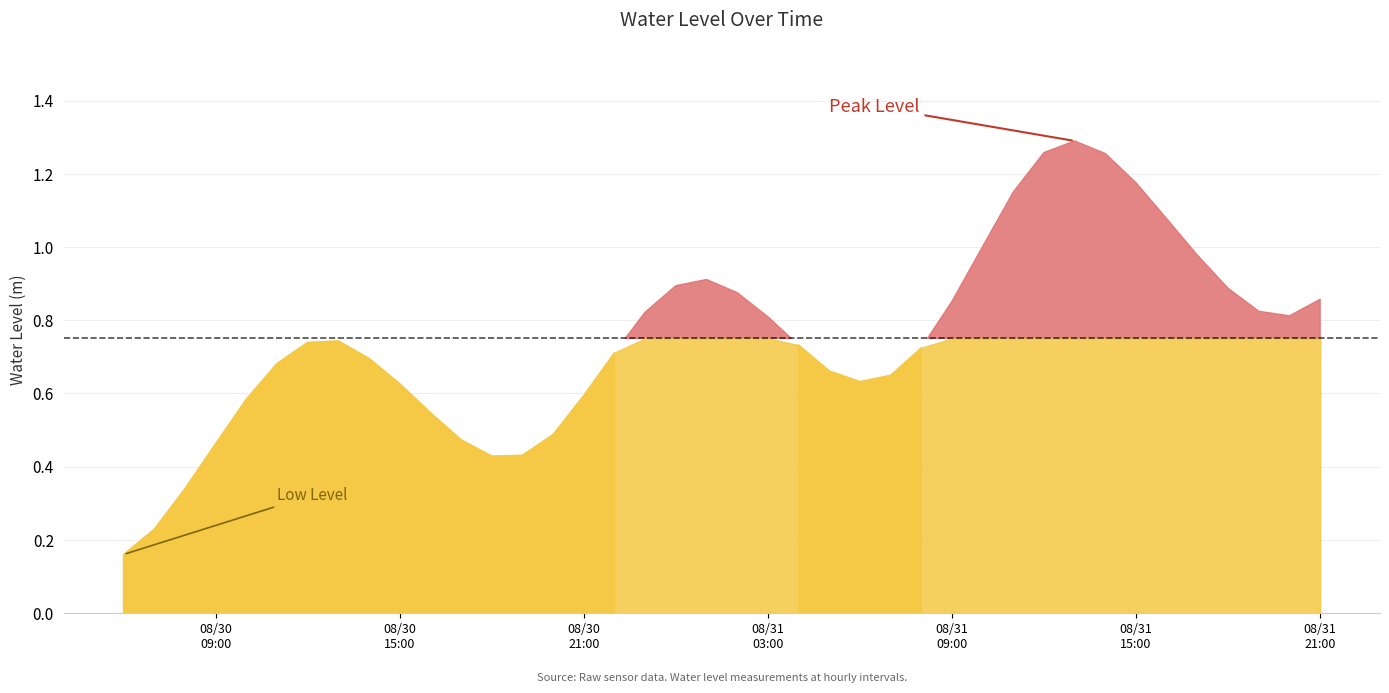

What position from the left is 2024-08-31 02:00:00?

21